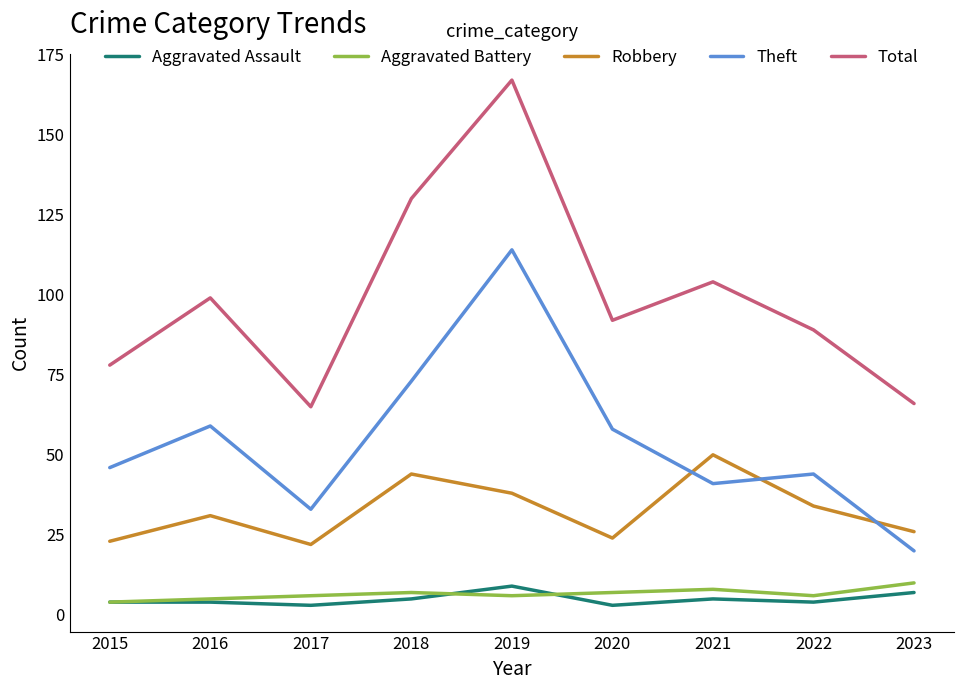

Which series has the largest range (max minus min)?

Total